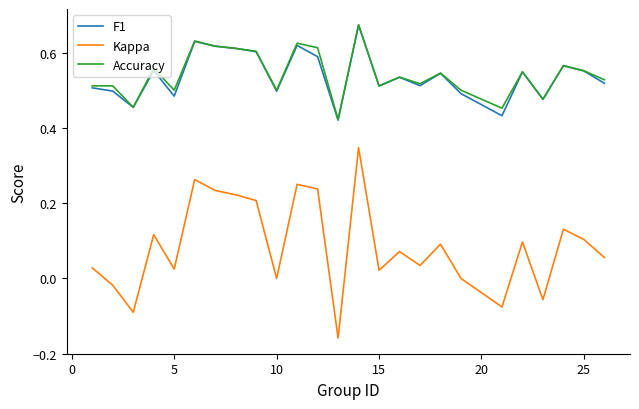

True or false: F1 and Kappa intersect in this chart.

False